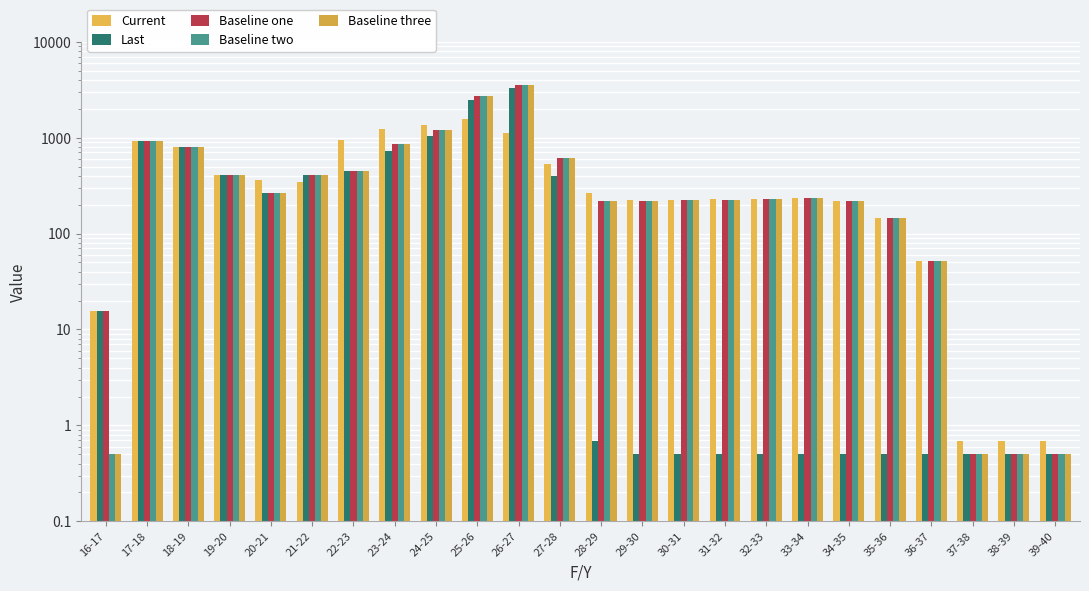

What is the difference between the maximum and second lowest values in the Last series?

3315.1